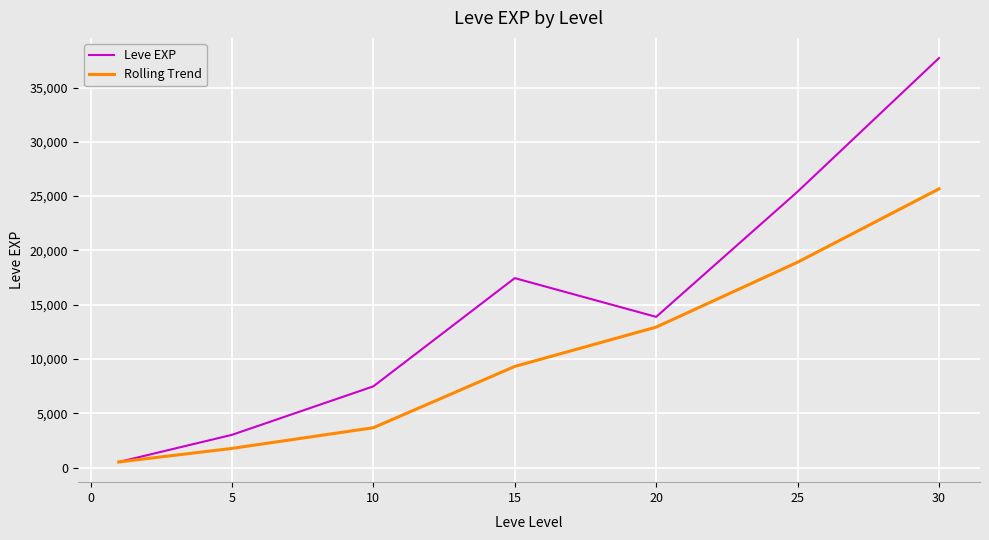

Is this an area chart (filled region under the line)?

No